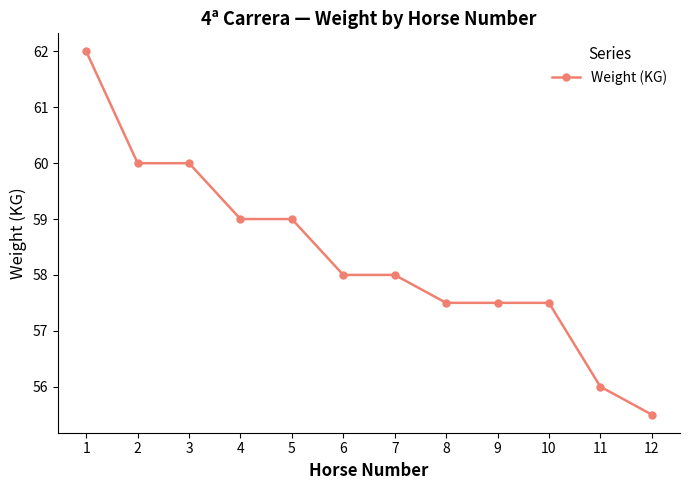

Reading left to right, transcribe all the data shown in this chart.

1=62.0	2=60.0	3=60.0	4=59.0	5=59.0	6=58.0	7=58.0	8=57.5	9=57.5	10=57.5	11=56.0	12=55.5